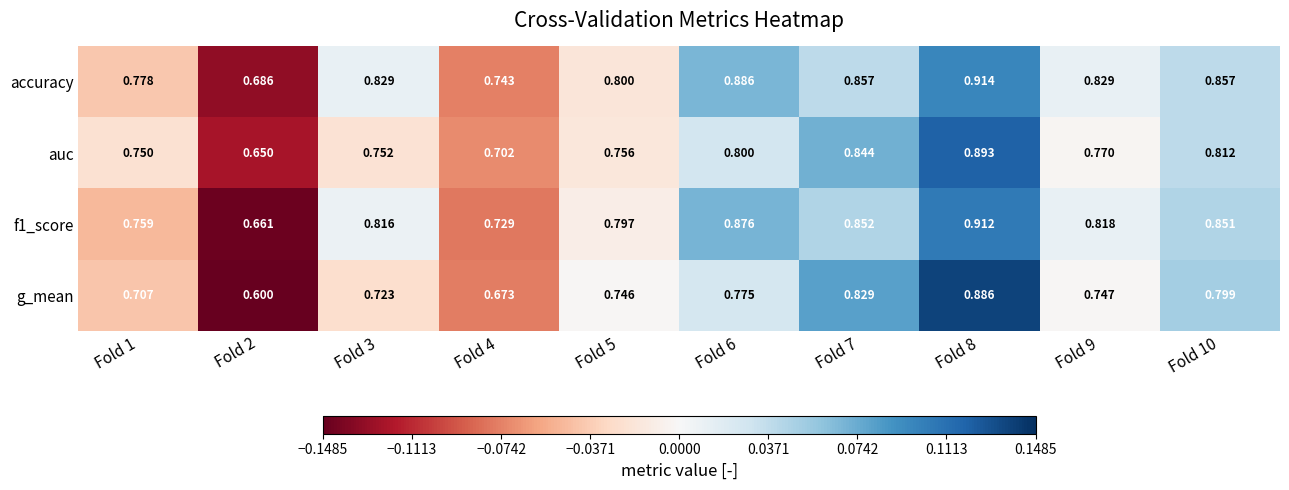

How many distinct data groups are displayed?

4